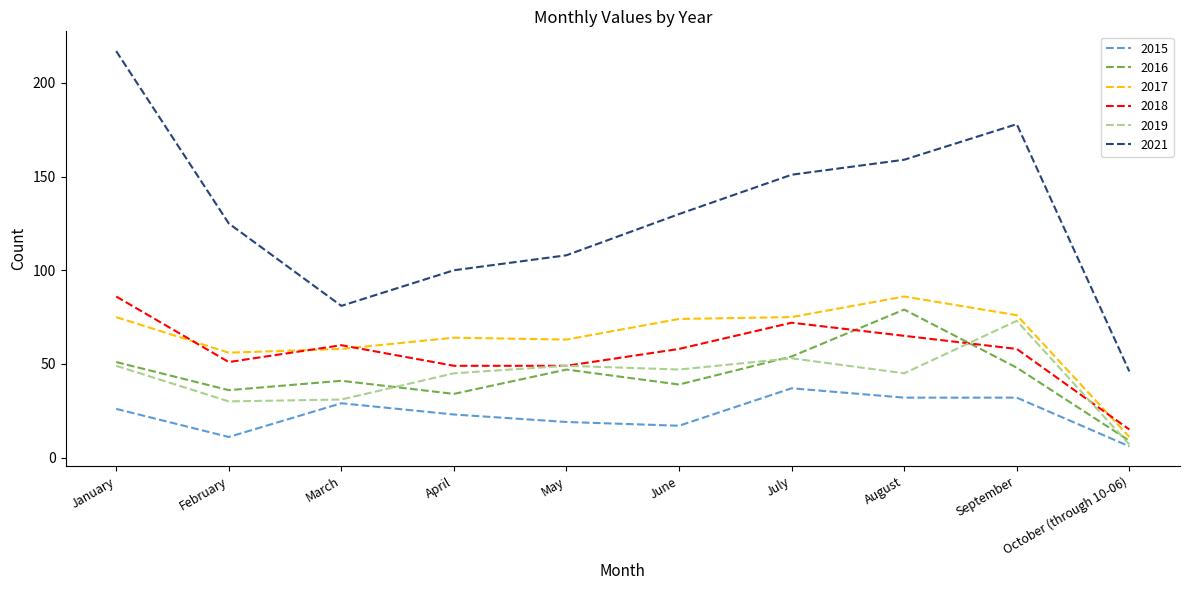

Which series has the largest range (max minus min)?

2021